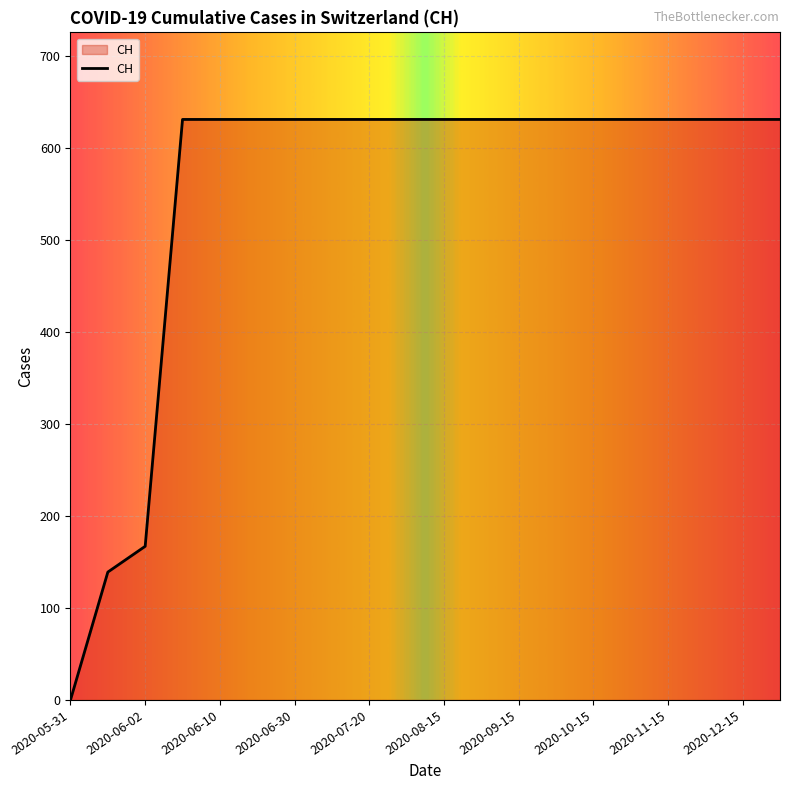

What is the greatest value displayed?

631